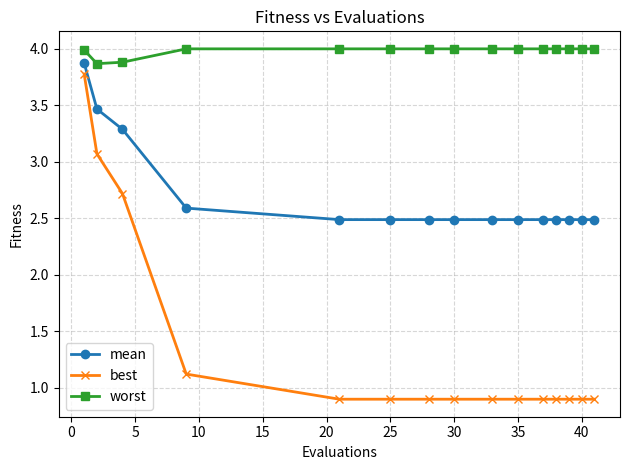

Which series has the largest total across all categories?

worst